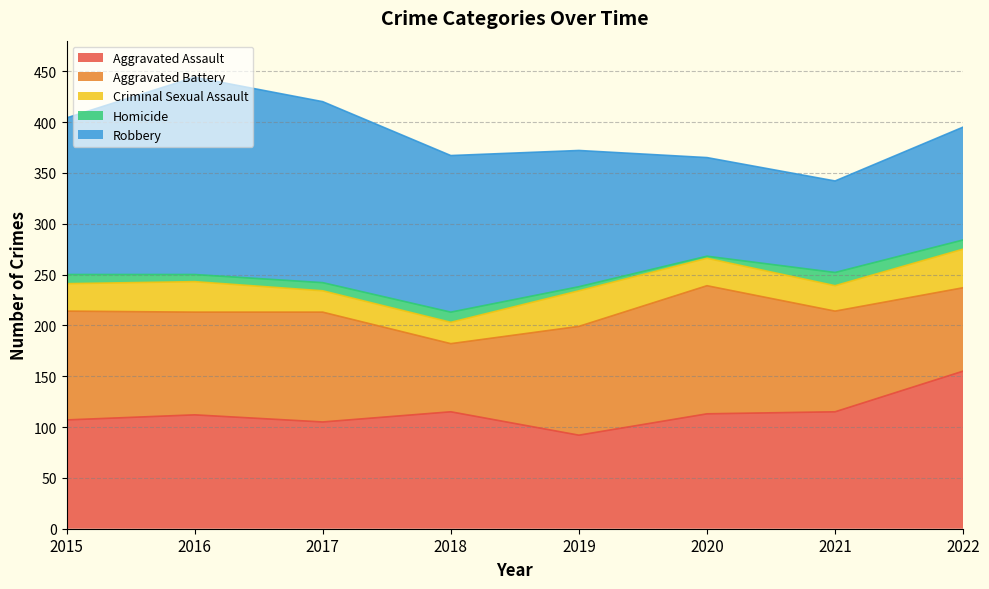

At 2015, list the series in order from largest to smallest.

Robbery, Aggravated Assault, Aggravated Battery, Criminal Sexual Assault, Homicide